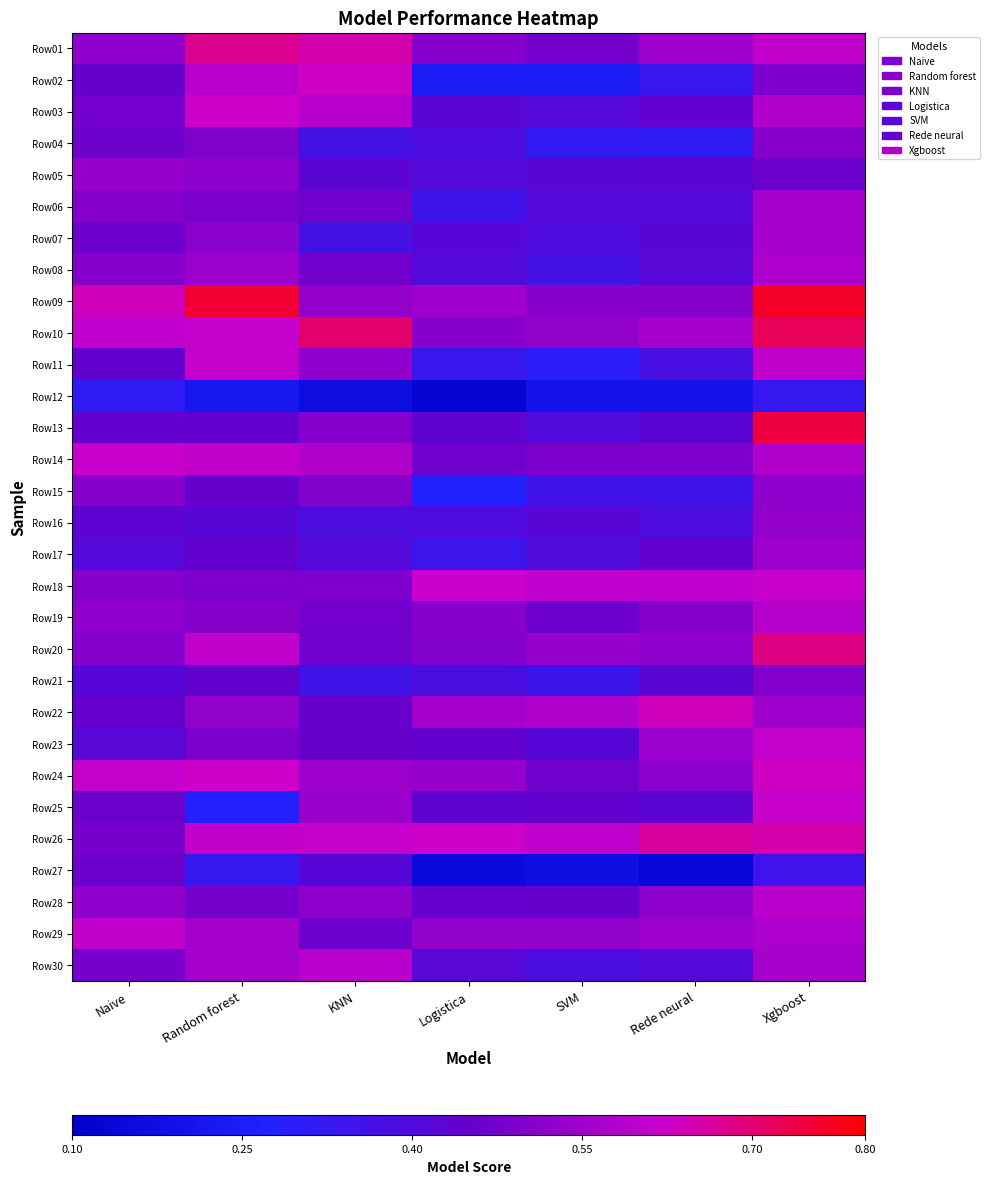

Reading left to right, extract all data points from this chart.

Row01: Naive=0.5	Random forest=0.7	KNN=0.7	Logistica=0.5	SVM=0.5	Rede neural=0.5	Xgboost=0.6
Row02: Naive=0.4	Random forest=0.6	KNN=0.6	Logistica=0.2	SVM=0.2	Rede neural=0.3	Xgboost=0.5
Row03: Naive=0.5	Random forest=0.6	KNN=0.6	Logistica=0.4	SVM=0.4	Rede neural=0.4	Xgboost=0.6
Row04: Naive=0.5	Random forest=0.5	KNN=0.4	Logistica=0.4	SVM=0.3	Rede neural=0.3	Xgboost=0.5
Row05: Naive=0.5	Random forest=0.5	KNN=0.4	Logistica=0.4	SVM=0.4	Rede neural=0.4	Xgboost=0.5
Row06: Naive=0.5	Random forest=0.5	KNN=0.5	Logistica=0.3	SVM=0.4	Rede neural=0.4	Xgboost=0.6
Row07: Naive=0.5	Random forest=0.5	KNN=0.4	Logistica=0.4	SVM=0.4	Rede neural=0.4	Xgboost=0.6
Row08: Naive=0.5	Random forest=0.5	KNN=0.5	Logistica=0.4	SVM=0.4	Rede neural=0.4	Xgboost=0.6
Row09: Naive=0.6	Random forest=0.8	KNN=0.5	Logistica=0.6	SVM=0.5	Rede neural=0.5	Xgboost=0.8
Row10: Naive=0.6	Random forest=0.6	KNN=0.7	Logistica=0.5	SVM=0.5	Rede neural=0.6	Xgboost=0.7
Row11: Naive=0.4	Random forest=0.6	KNN=0.5	Logistica=0.3	SVM=0.3	Rede neural=0.4	Xgboost=0.6
Row12: Naive=0.3	Random forest=0.2	KNN=0.2	Logistica=0.1	SVM=0.2	Rede neural=0.2	Xgboost=0.3
Row13: Naive=0.4	Random forest=0.4	KNN=0.5	Logistica=0.4	SVM=0.4	Rede neural=0.4	Xgboost=0.7
Row14: Naive=0.6	Random forest=0.6	KNN=0.6	Logistica=0.5	SVM=0.5	Rede neural=0.5	Xgboost=0.6
Row15: Naive=0.5	Random forest=0.5	KNN=0.5	Logistica=0.3	SVM=0.4	Rede neural=0.4	Xgboost=0.5
Row16: Naive=0.4	Random forest=0.4	KNN=0.4	Logistica=0.4	SVM=0.4	Rede neural=0.4	Xgboost=0.5
Row17: Naive=0.4	Random forest=0.4	KNN=0.4	Logistica=0.3	SVM=0.4	Rede neural=0.4	Xgboost=0.5
Row18: Naive=0.5	Random forest=0.5	KNN=0.5	Logistica=0.6	SVM=0.6	Rede neural=0.6	Xgboost=0.6
Row19: Naive=0.5	Random forest=0.5	KNN=0.5	Logistica=0.5	SVM=0.5	Rede neural=0.5	Xgboost=0.6
Row20: Naive=0.5	Random forest=0.6	KNN=0.5	Logistica=0.5	SVM=0.5	Rede neural=0.5	Xgboost=0.7
Row21: Naive=0.4	Random forest=0.4	KNN=0.4	Logistica=0.4	SVM=0.3	Rede neural=0.4	Xgboost=0.5
Row22: Naive=0.4	Random forest=0.5	KNN=0.5	Logistica=0.6	SVM=0.6	Rede neural=0.6	Xgboost=0.5
Row23: Naive=0.4	Random forest=0.5	KNN=0.5	Logistica=0.4	SVM=0.4	Rede neural=0.5	Xgboost=0.6
Row24: Naive=0.6	Random forest=0.6	KNN=0.5	Logistica=0.5	SVM=0.5	Rede neural=0.5	Xgboost=0.6
Row25: Naive=0.5	Random forest=0.3	KNN=0.5	Logistica=0.4	SVM=0.4	Rede neural=0.4	Xgboost=0.6
Row26: Naive=0.5	Random forest=0.6	KNN=0.6	Logistica=0.6	SVM=0.6	Rede neural=0.7	Xgboost=0.7
Row27: Naive=0.5	Random forest=0.3	KNN=0.4	Logistica=0.2	SVM=0.2	Rede neural=0.1	Xgboost=0.4
Row28: Naive=0.5	Random forest=0.5	KNN=0.5	Logistica=0.4	SVM=0.5	Rede neural=0.5	Xgboost=0.6
Row29: Naive=0.6	Random forest=0.6	KNN=0.5	Logistica=0.5	SVM=0.5	Rede neural=0.5	Xgboost=0.6
Row30: Naive=0.5	Random forest=0.6	KNN=0.6	Logistica=0.4	SVM=0.4	Rede neural=0.4	Xgboost=0.6